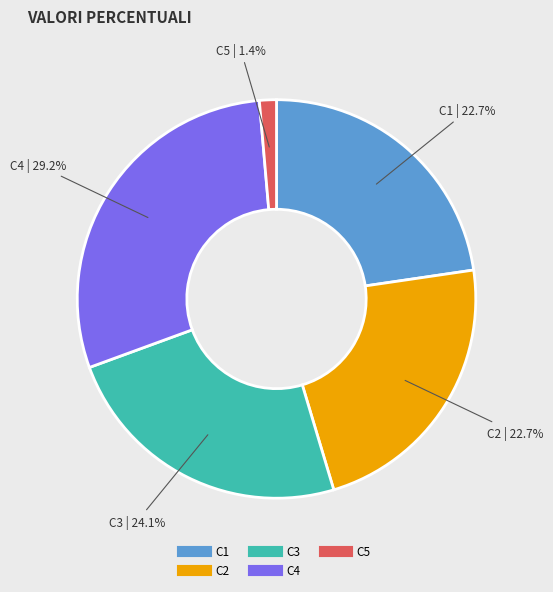

What percentage is NOT represented by C3?

75.9%